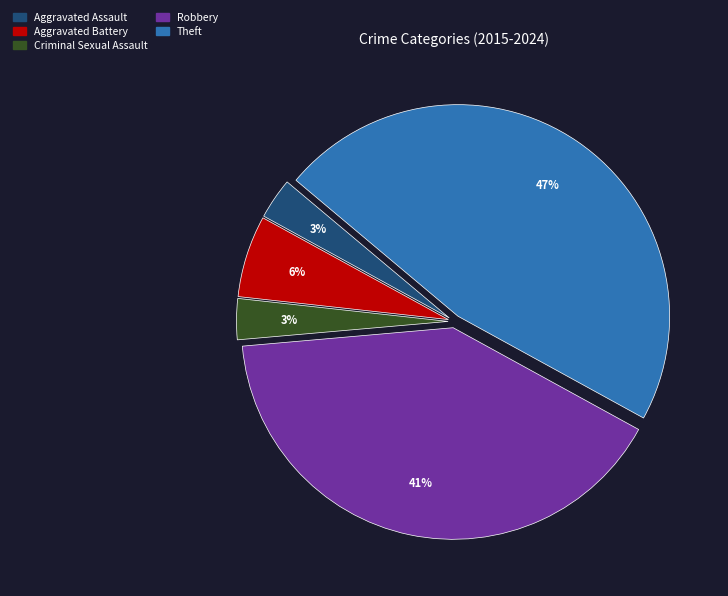

To the nearest percent, what portion does Aggravated Battery represent?

6%